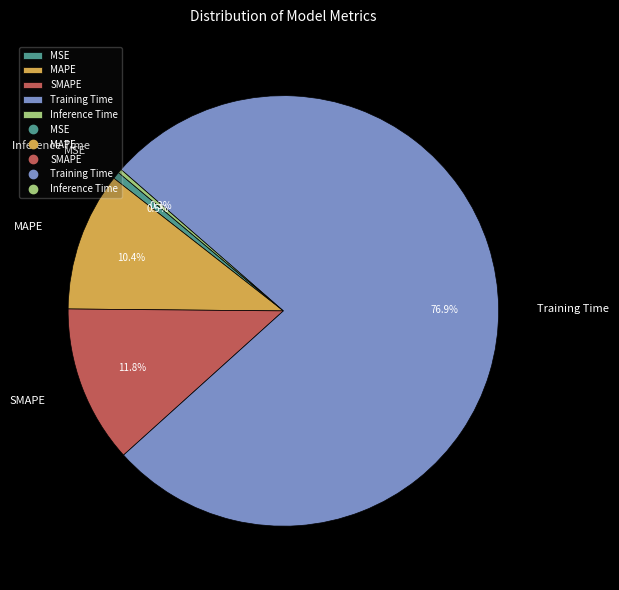

Between MSE and MAPE, which is larger?

MAPE